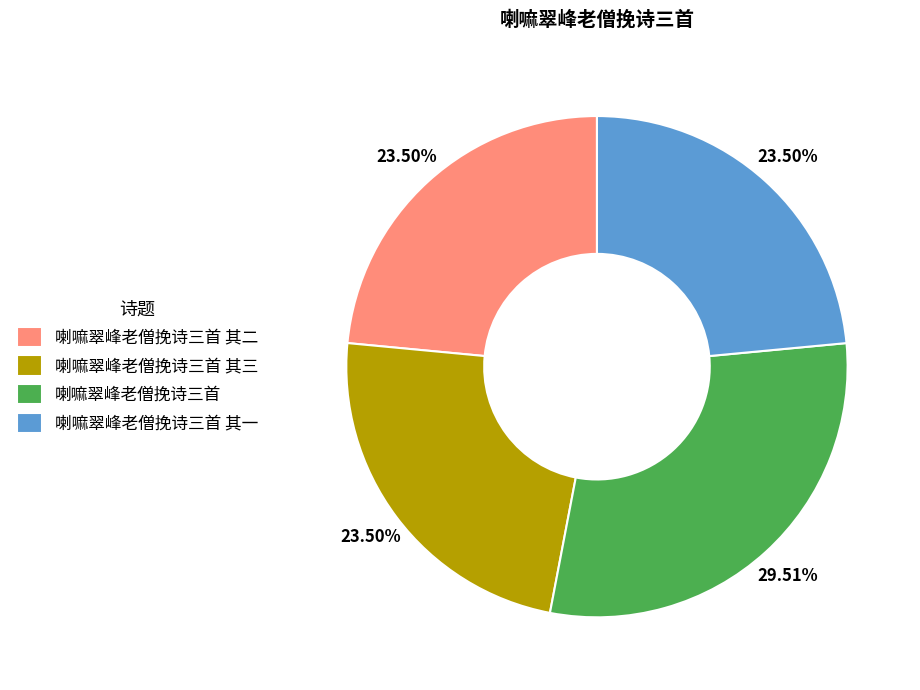

What percentage do 喇嘛翠峰老僧挽诗三首 其二 and 喇嘛翠峰老僧挽诗三首 together represent?

53.0%